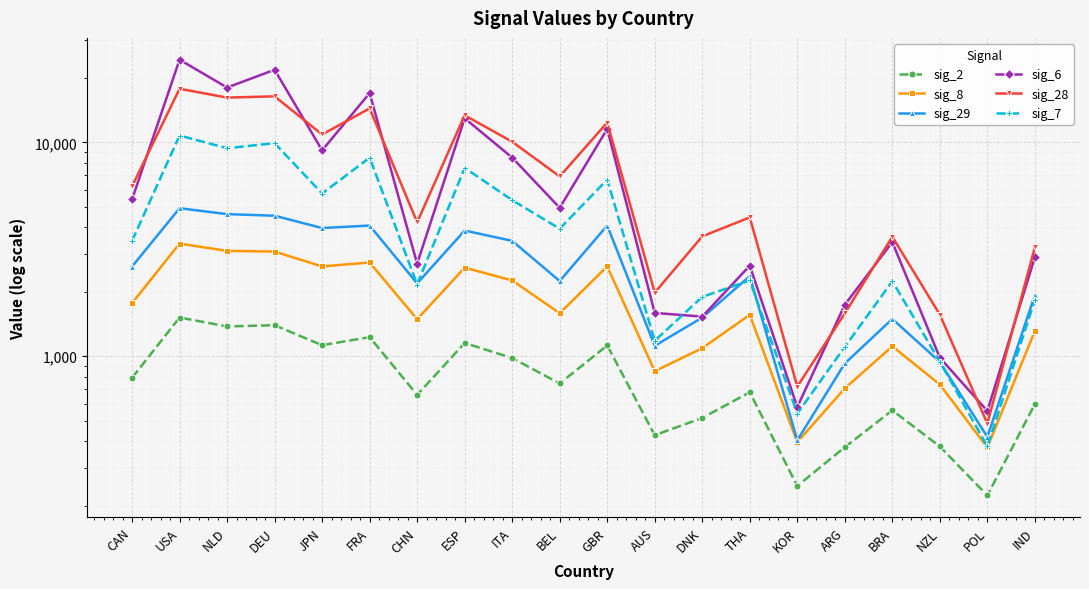

At which category does sig_7 reach its first local peak?

USA